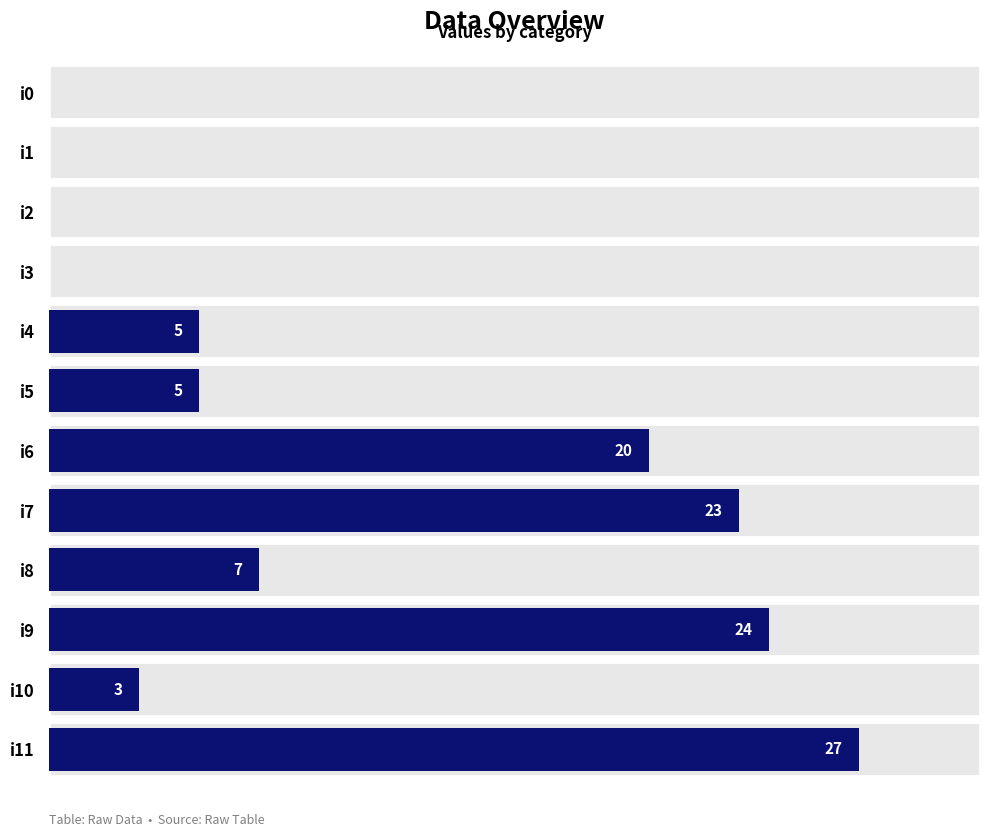

Which has a higher value, i0 or i9?

i9